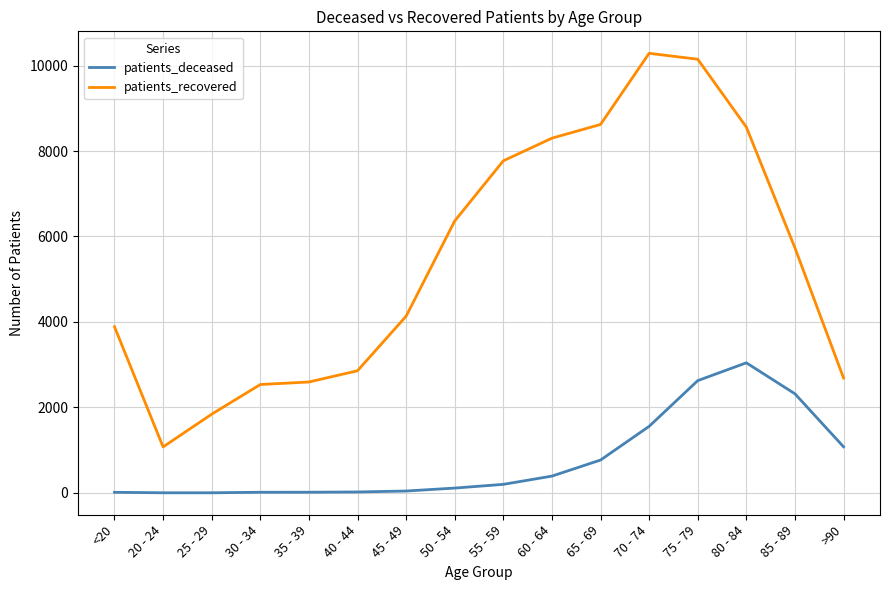

Which series has the largest total across all categories?

patients_recovered